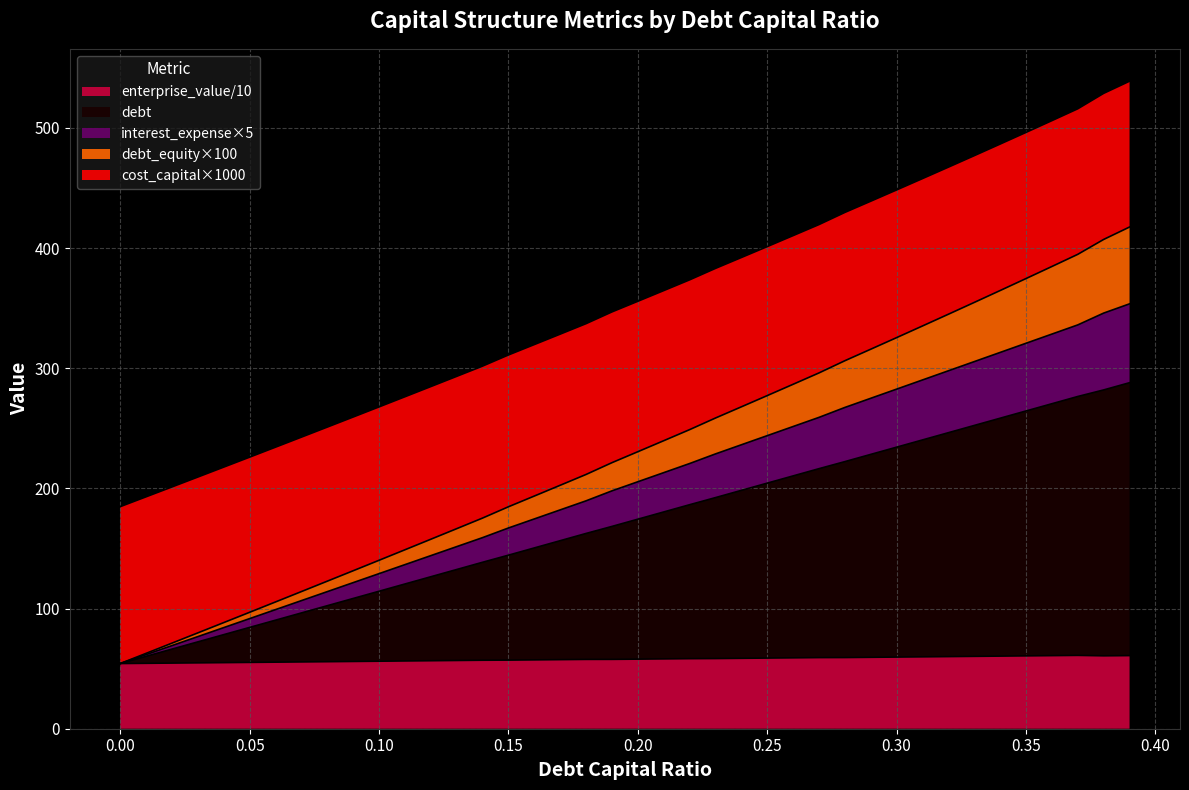

Is the value of cost_capital at 13 greater than the value of enterprise_value at 0.35?

No